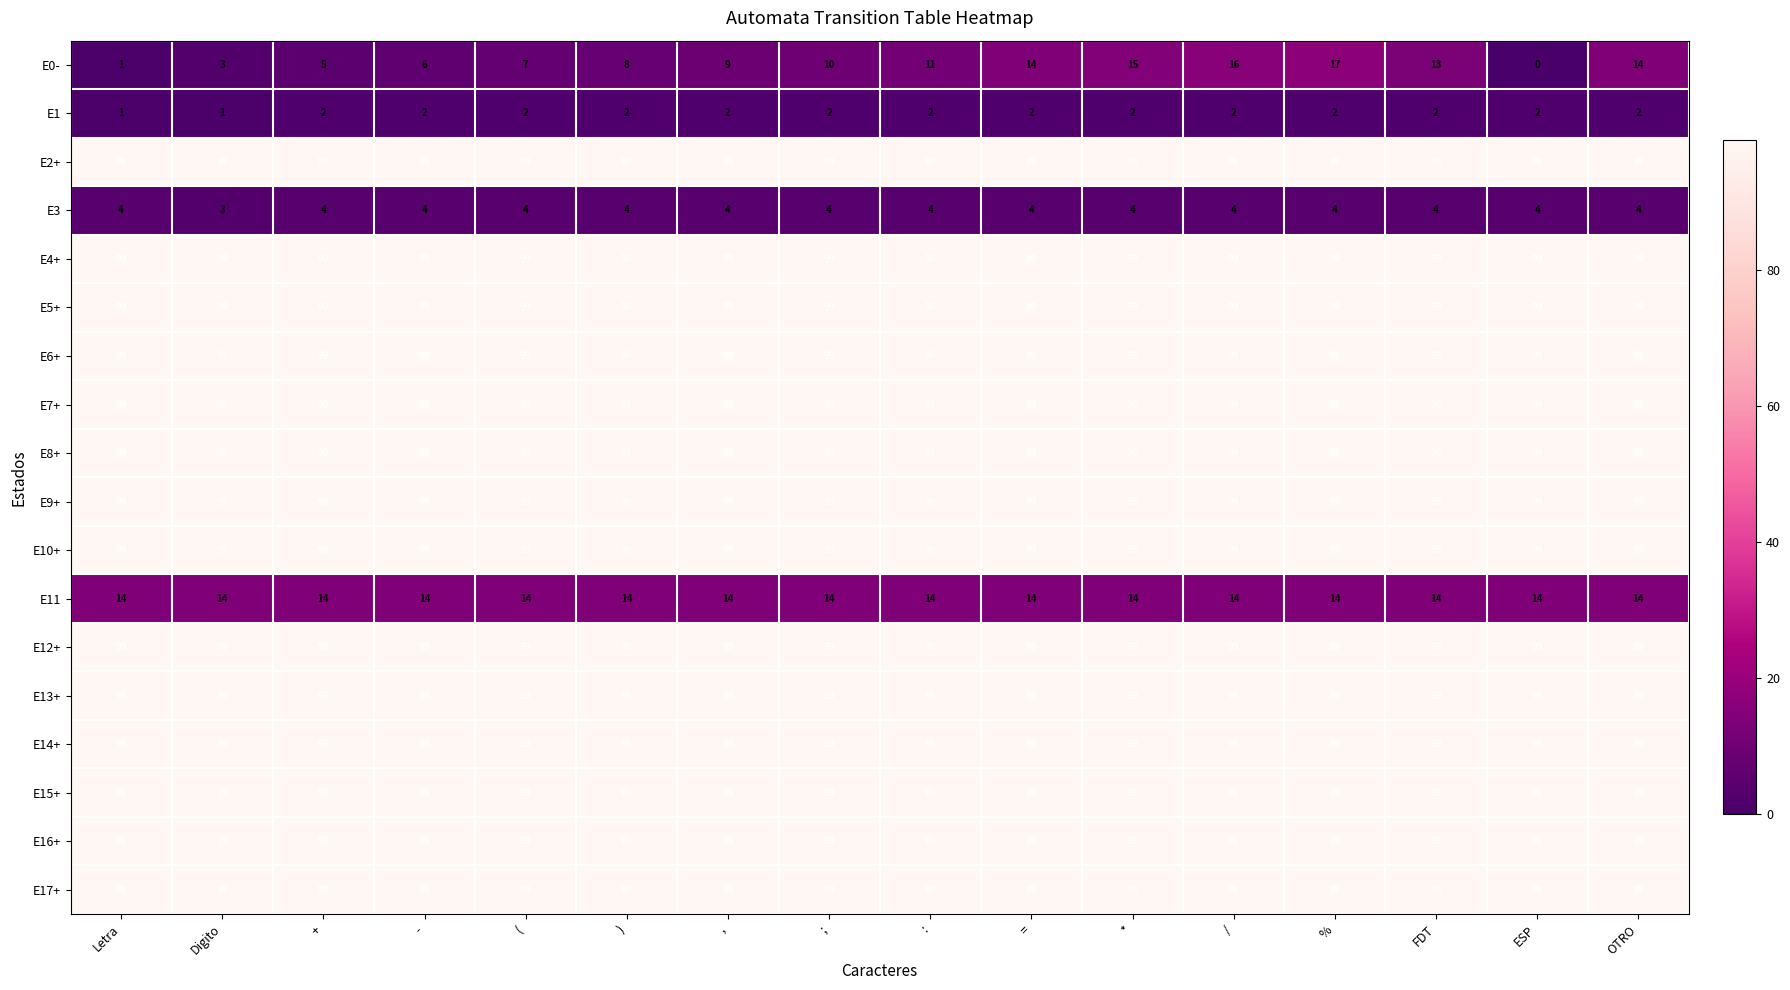

What is the greatest value displayed?

99